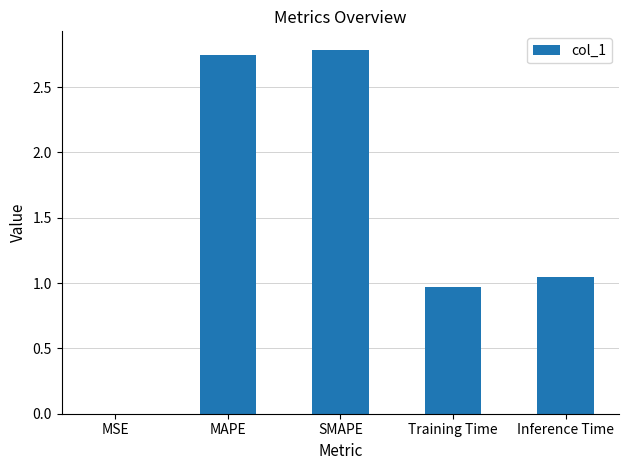

What is the greatest value displayed?

2.8